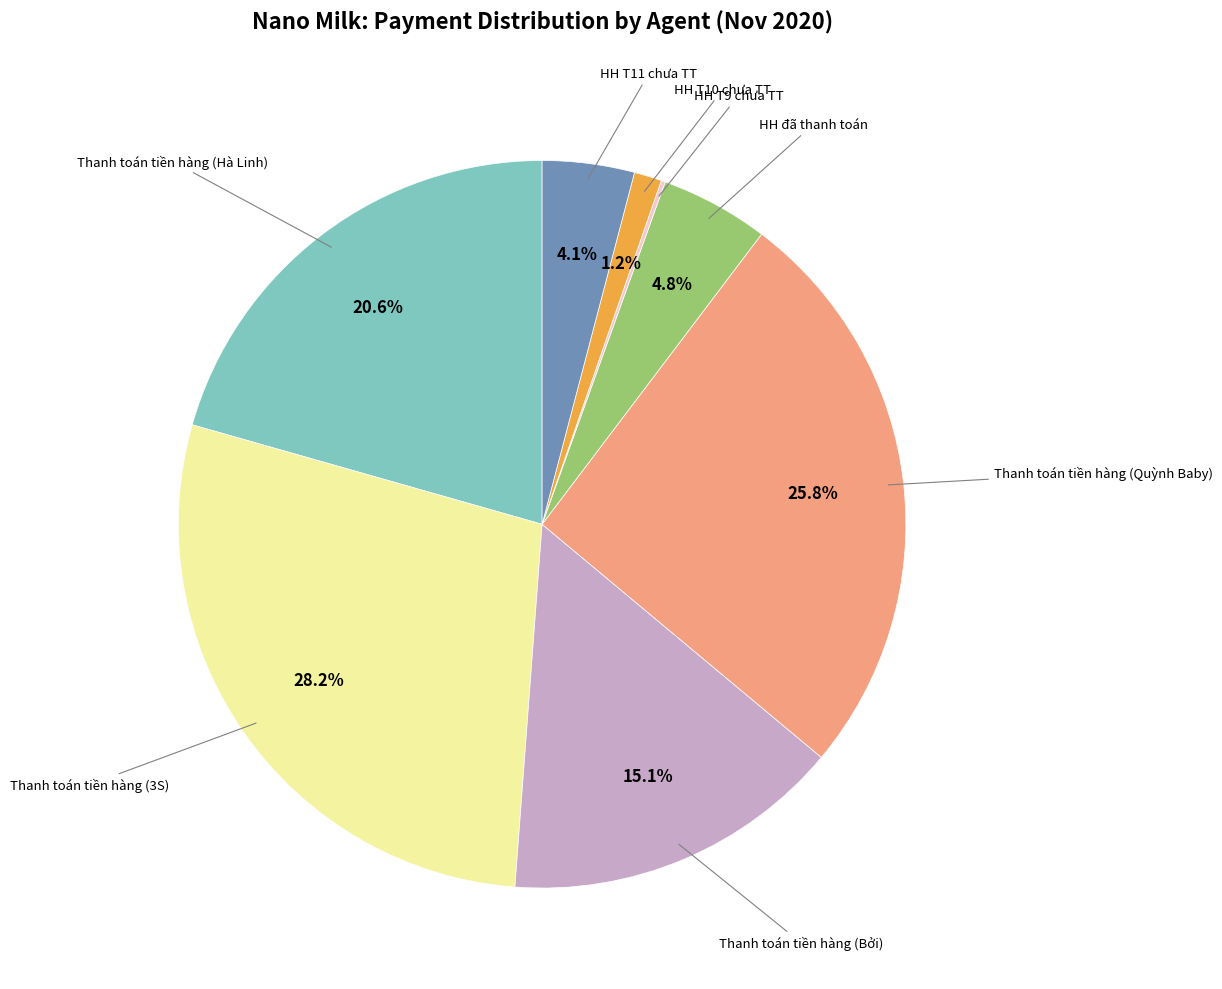

Is there a majority slice in this chart?

No